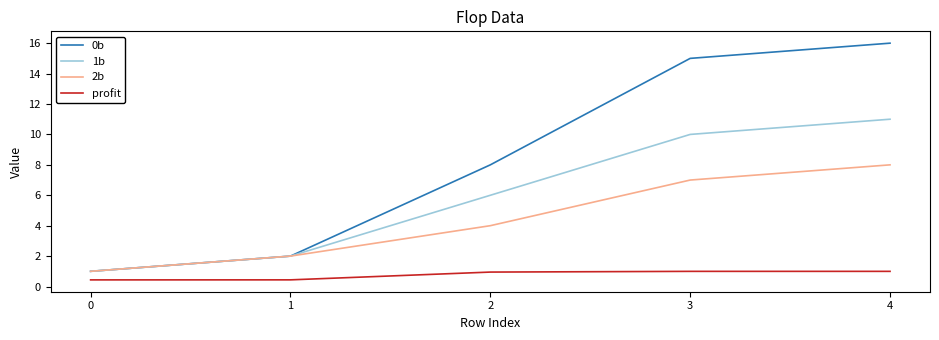

True or false: 2b has a value of 9.3 at 3.

False